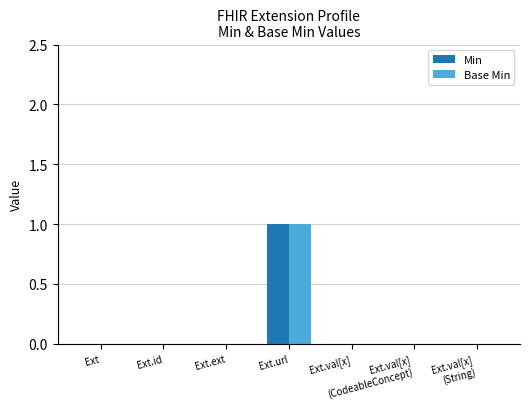

Reading left to right, list all the values displayed in this chart.

Min: 0	0	0	1	0	0	0
Base Min: 0	0	0	1	0	0	0